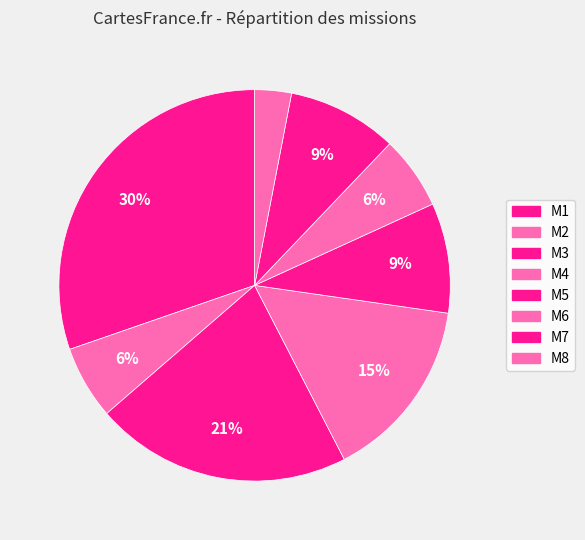

Combined, what portion of the pie is M8 and M2?

9.1%